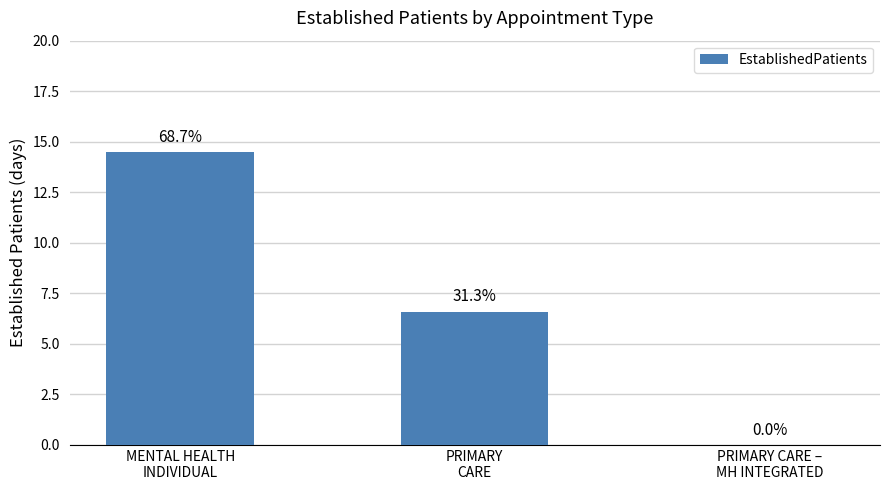

Does the chart contain any negative values?

No